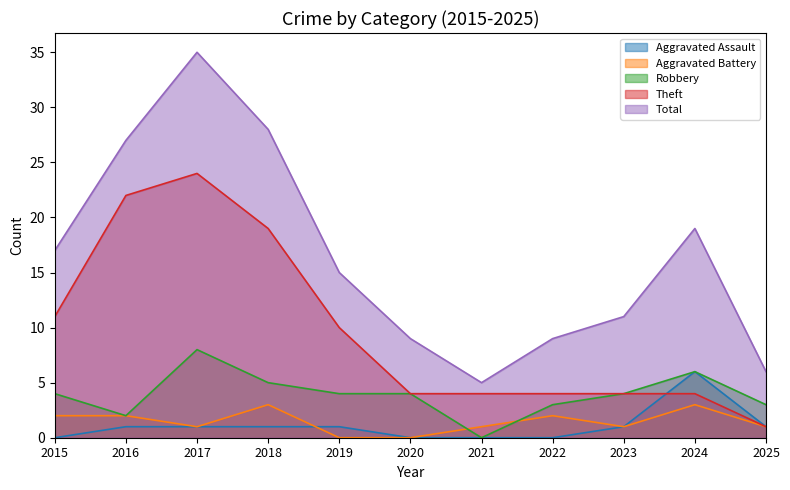

What is the difference between the maximum and minimum values in the Aggravated Assault series?

6